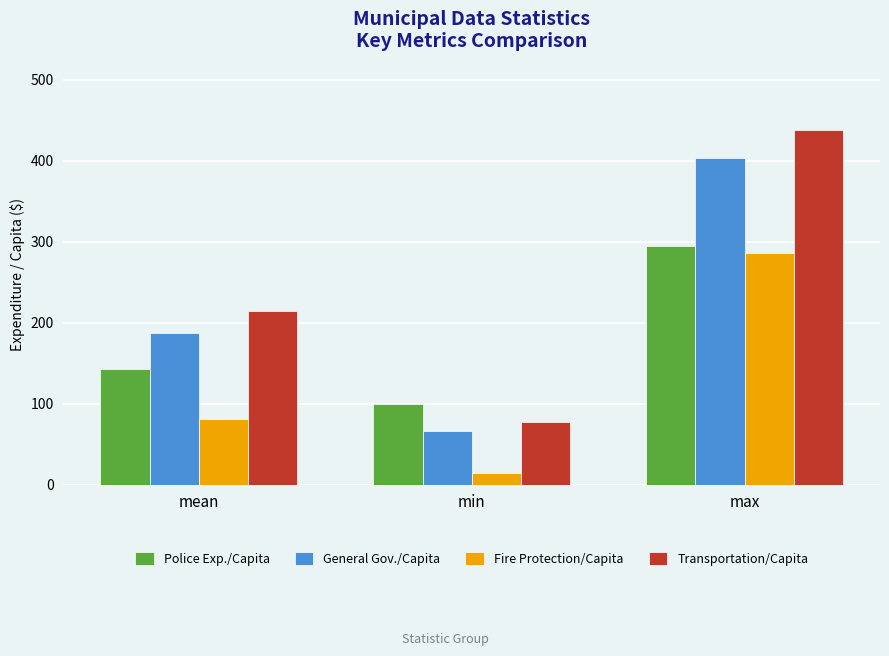

How many values in the Police Exp./Capita series are below 143?

1